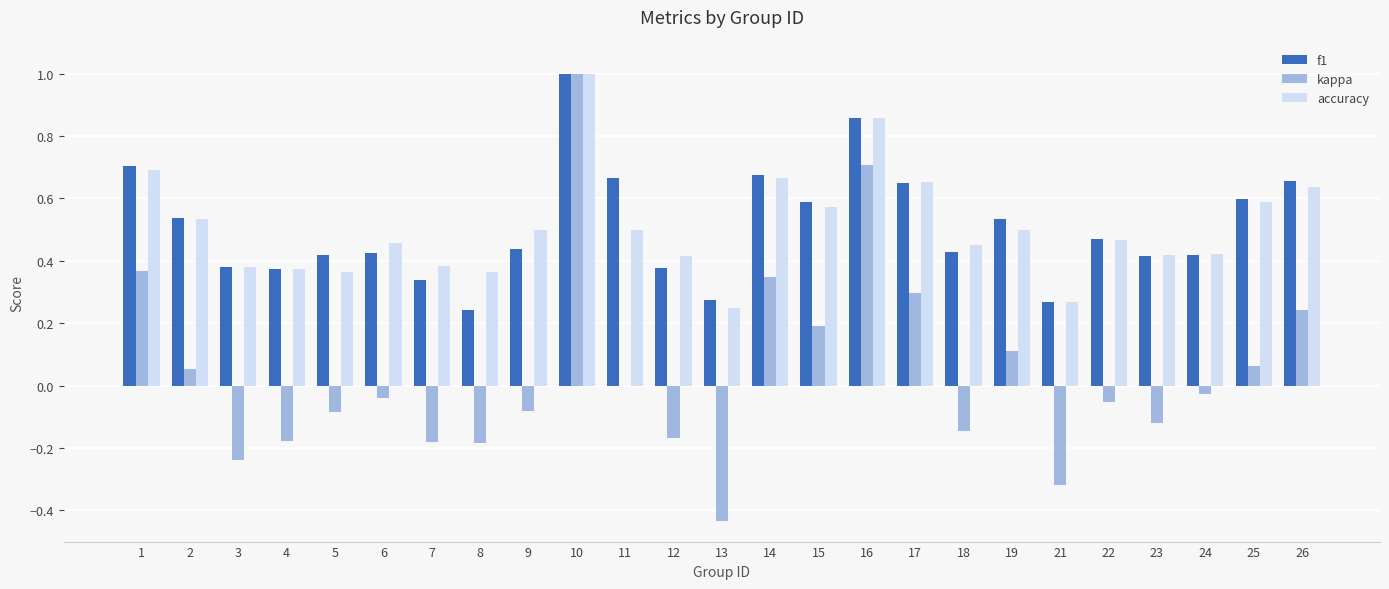

What is the maximum value for accuracy?

1.0